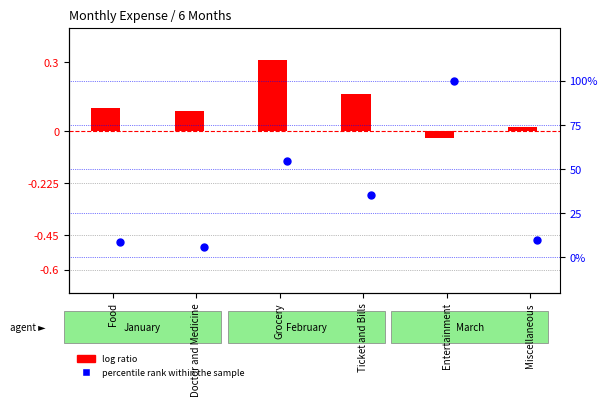

Which series contains the highest Y value?

percentile rank within the sample